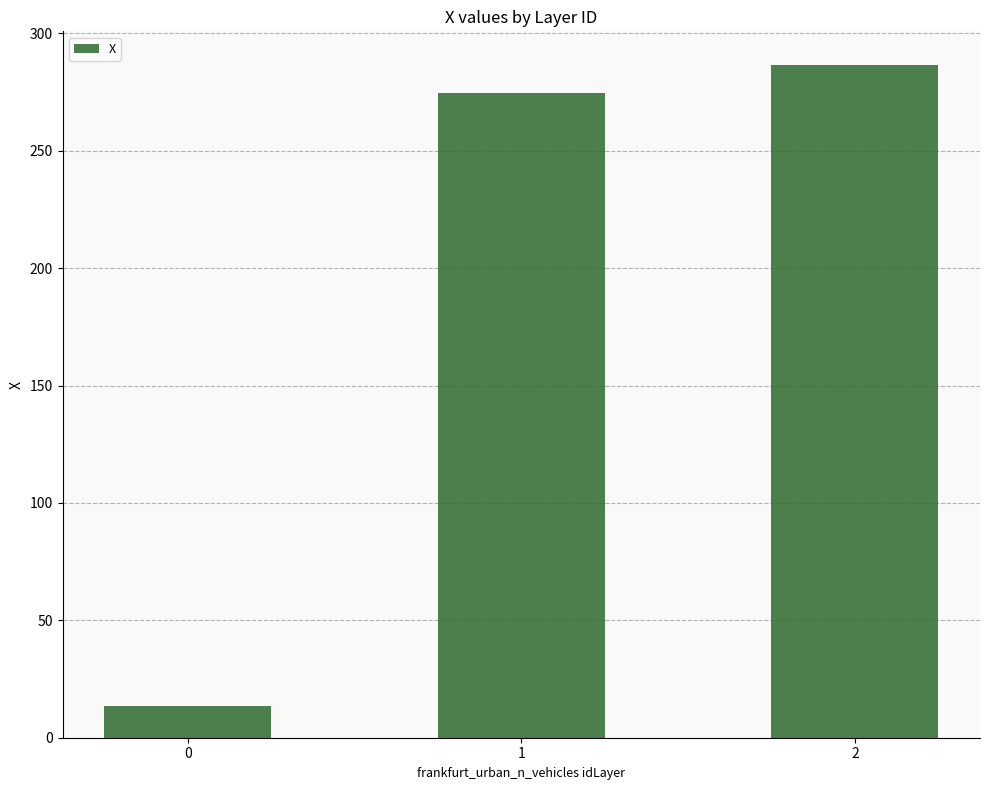

How many series are shown in this chart?

1